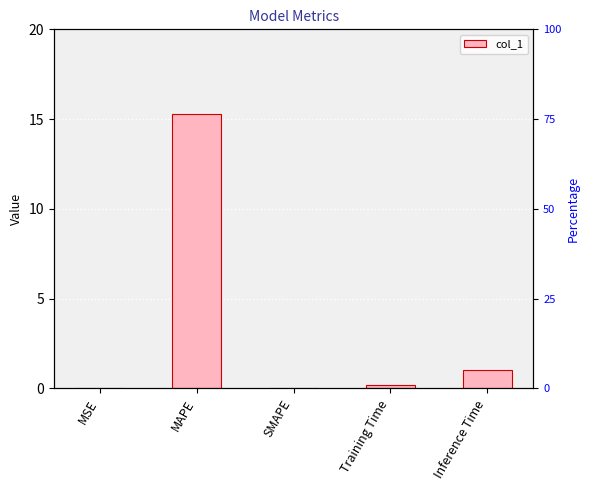

List the labels in order of value, smallest first.

SMAPE, MSE, Training Time, Inference Time, MAPE